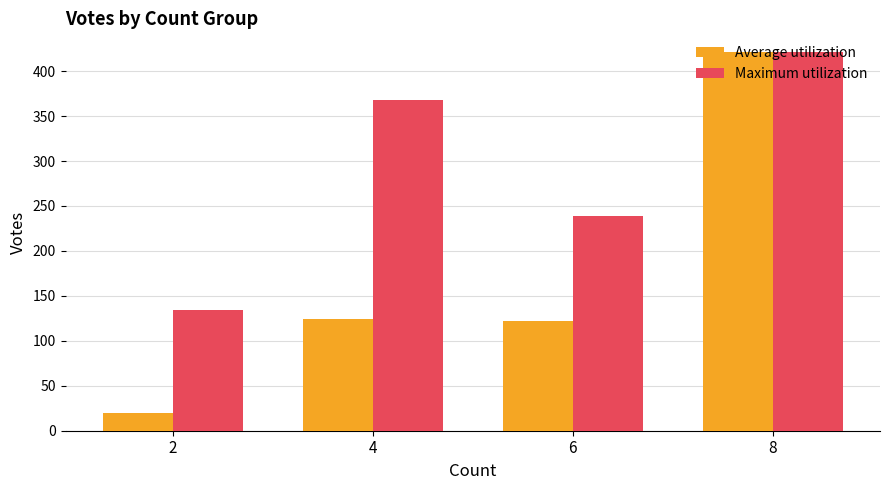

What is the difference between the highest and lowest values at 4?

244.0